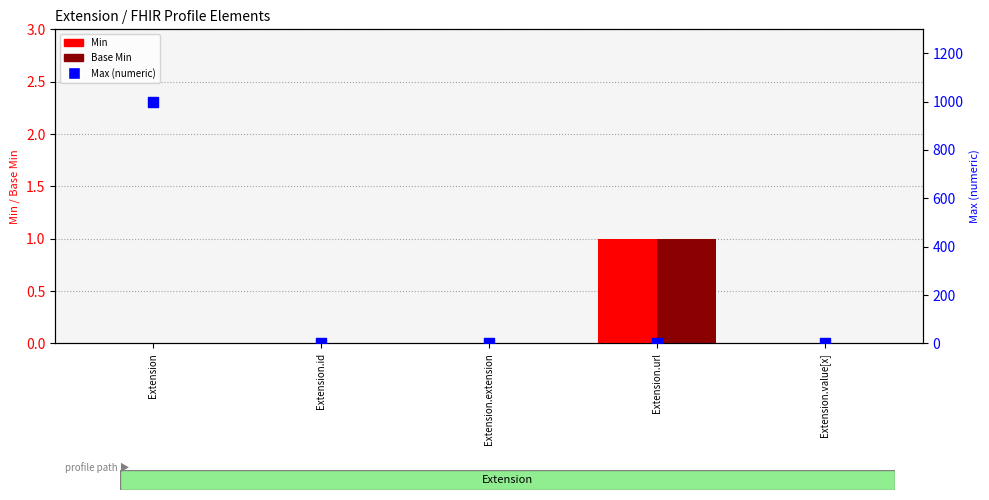

Is the value of Base Min at Extension.id greater than the value of Min at Extension?

No